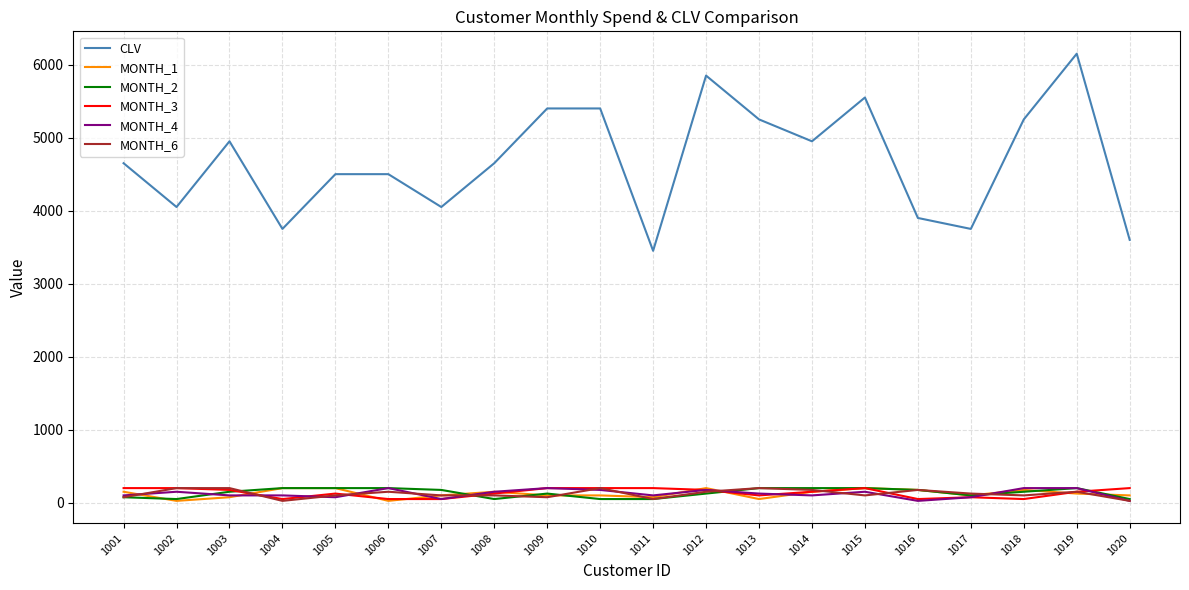

True or false: MONTH_1 and CLV intersect in this chart.

False